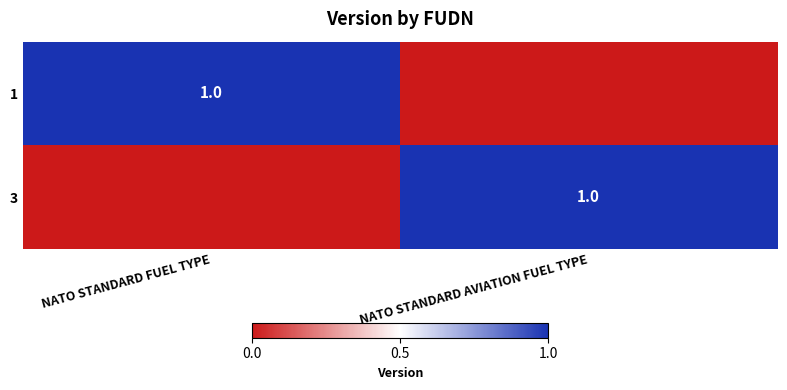

What is the total value across all series at NATO STANDARD AVIATION FUEL TYPE?

1